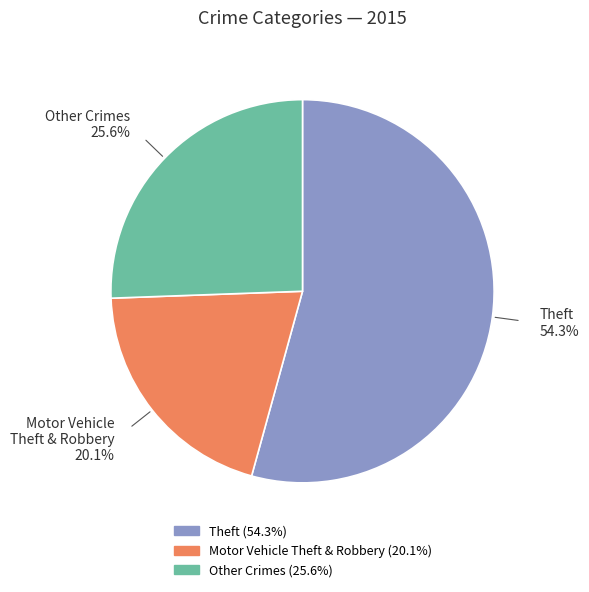

Is there any slice that represents more than half of the pie?

Yes